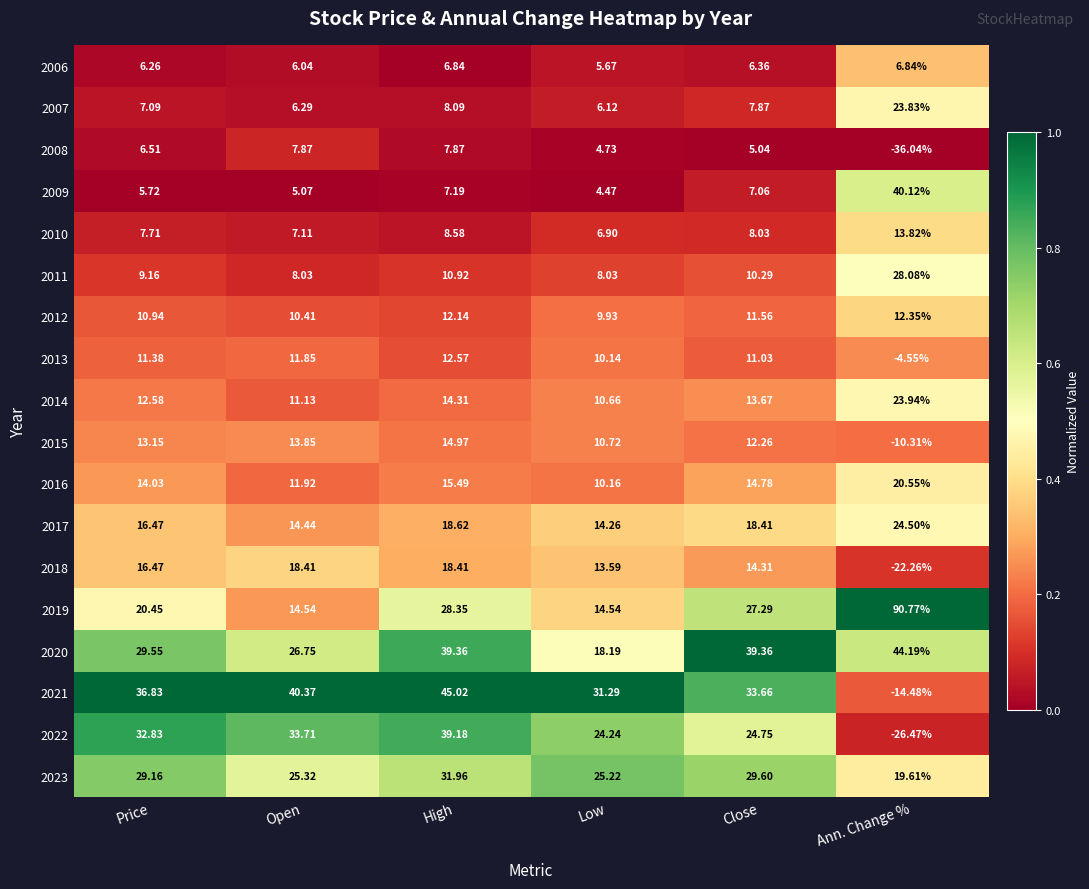

At how many categories does at least one series exceed 0?

6